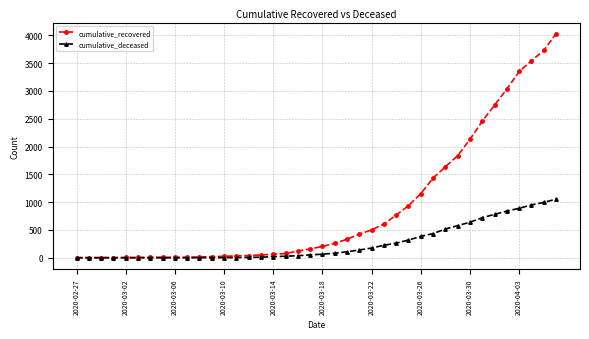

How many series are shown in this chart?

2